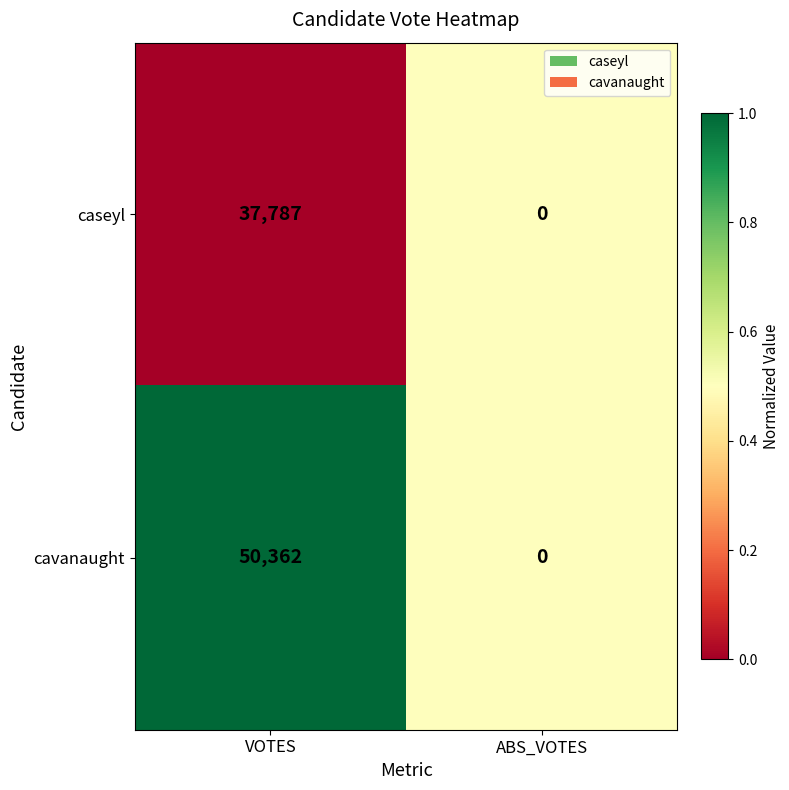

What is the difference between the cavanaught values at ABS_VOTES and VOTES?

50362